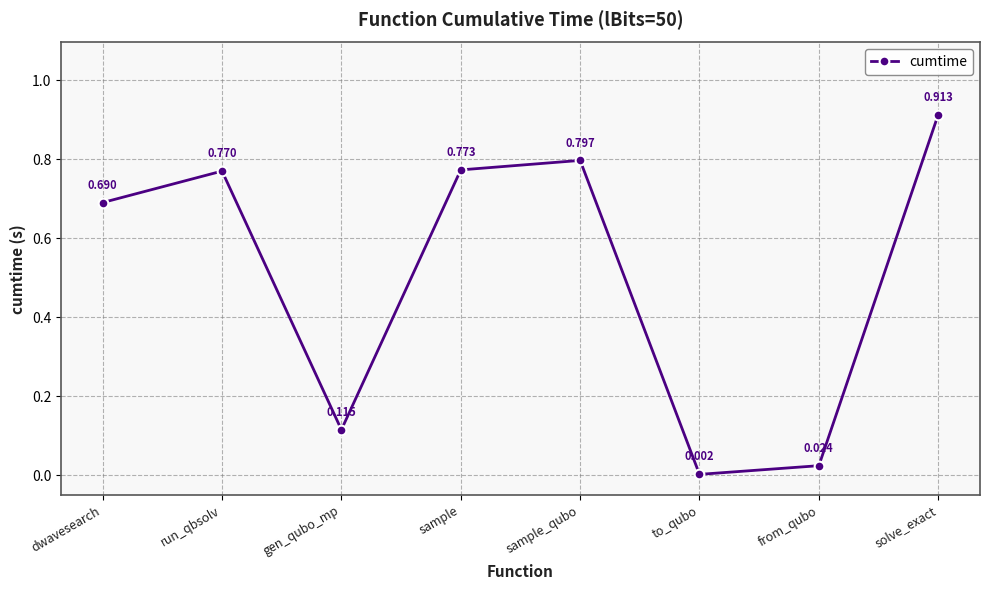

At which label is the value closest to 0?

to_qubo